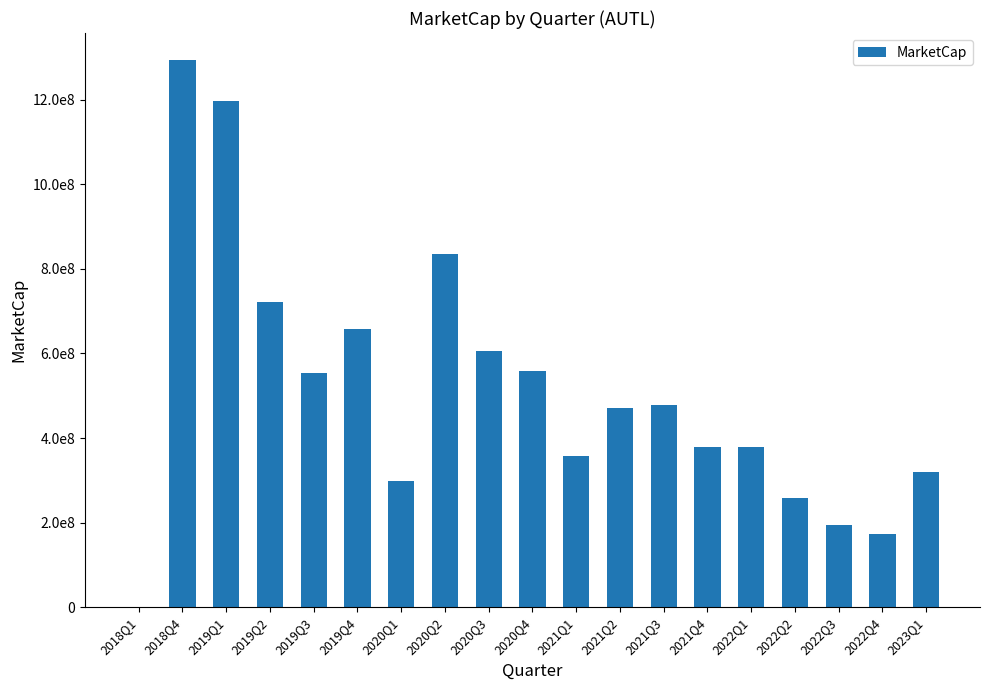

Reading left to right, what are all the values shown in this chart?

0.0	1292800260.6	1195972178.7	720462492.1	552756856.9	658148554.8	298659836.6	834222680.2	606372134.6	558281597.6	357824782.4	470324991.3	477471171.1	378332118.8	379112109.8	257337458.1	195255314.1	173357521.9	319839518.0